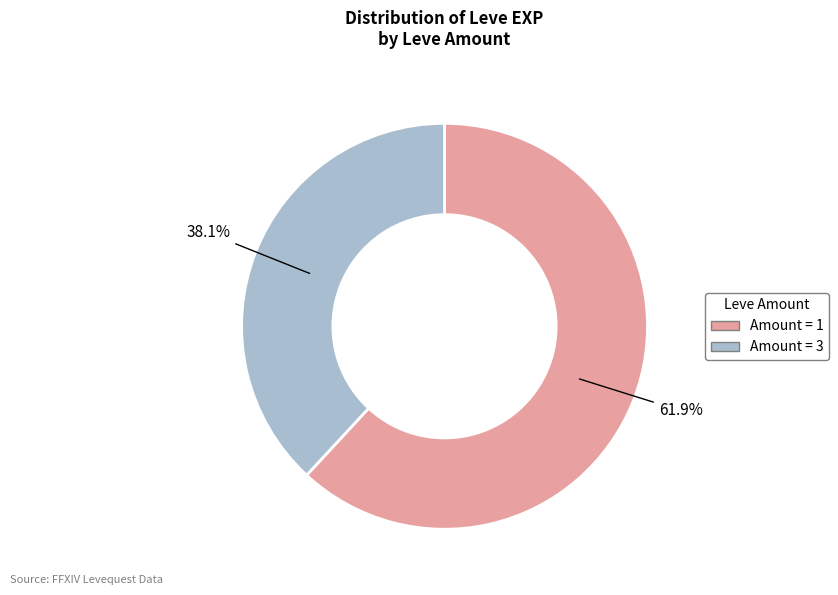

How many slices are in this pie chart?

2